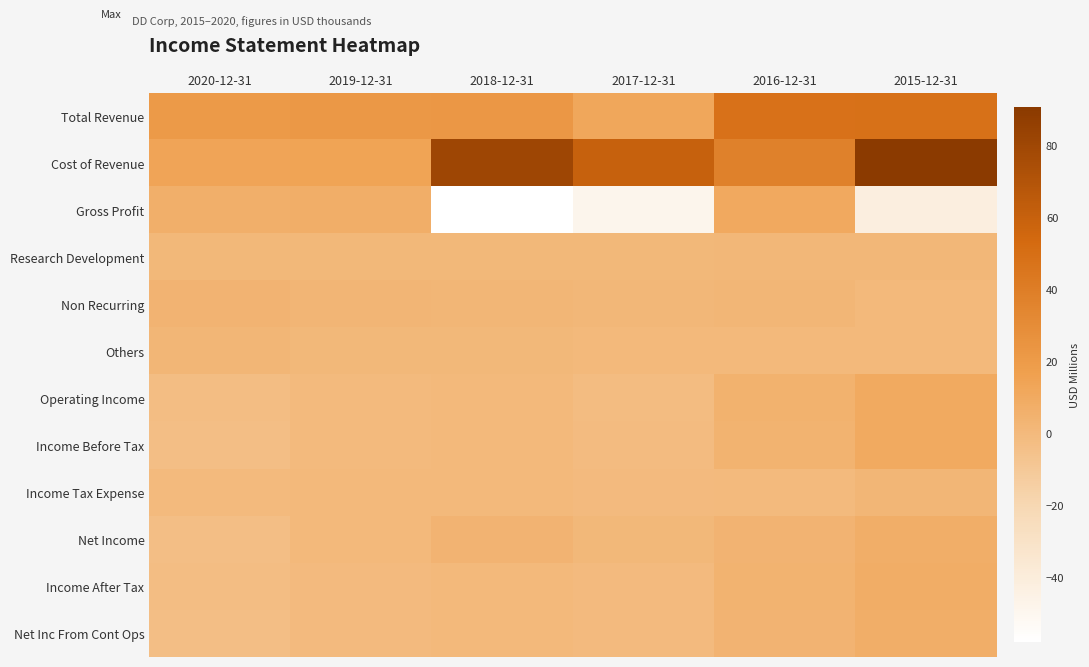

How many categories are shown in the chart?

6